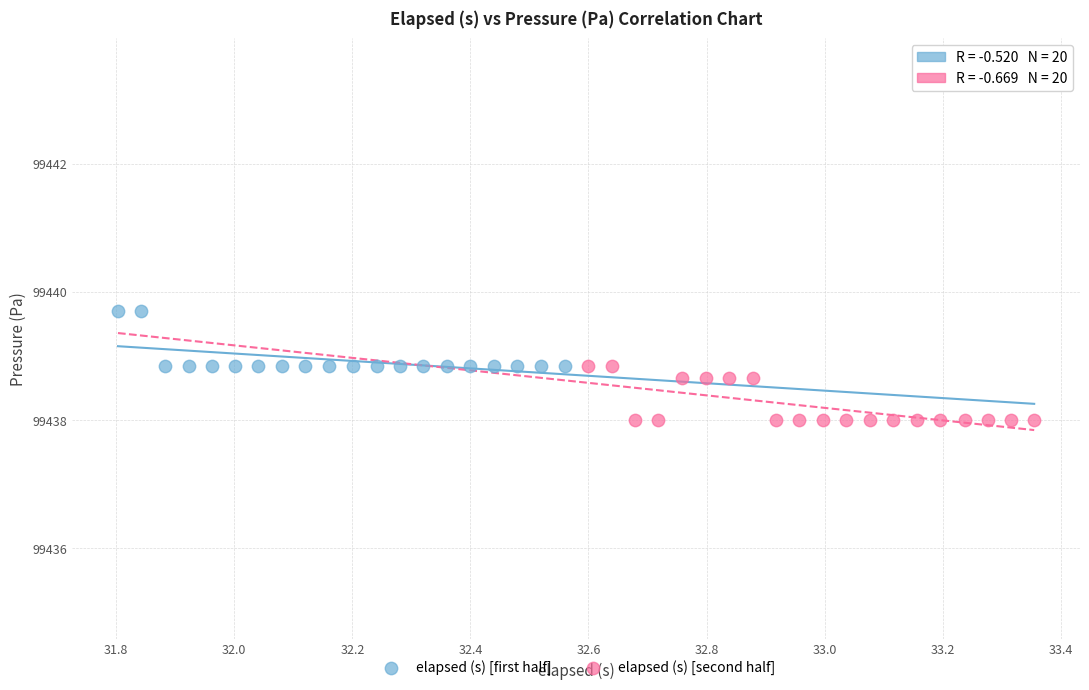

Which series contains the highest Y value?

elapsed (s) [first half]